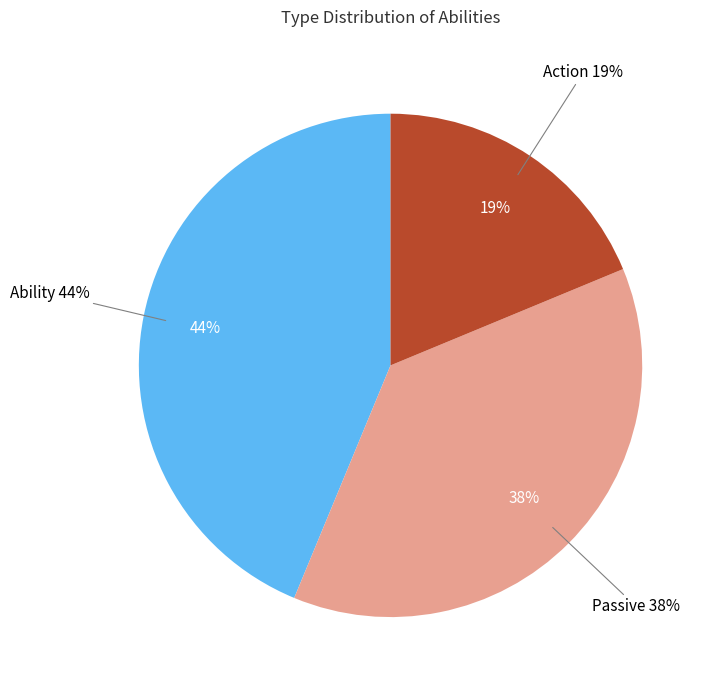

To the nearest percent, what is the combined percentage of Passive and Ability?

81%